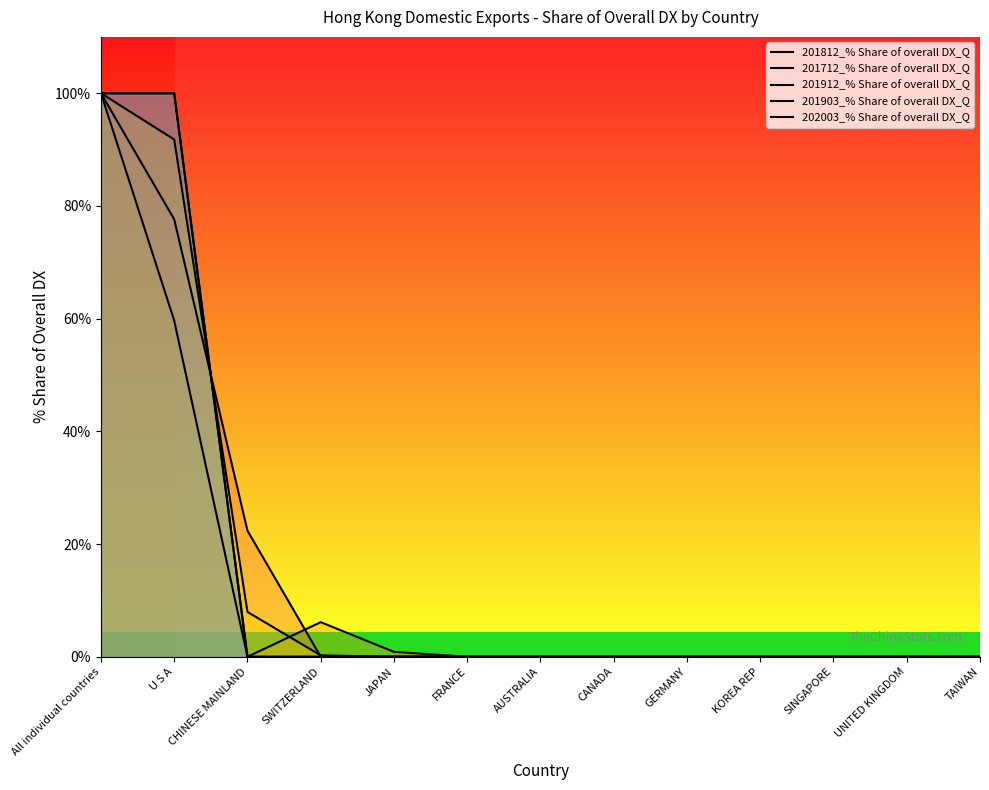

What is the maximum value shown in the chart?

100.0